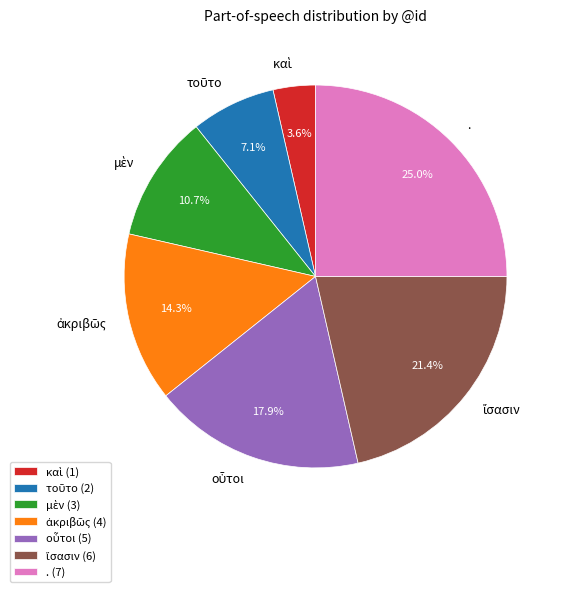

Count the number of slices in the pie.

7